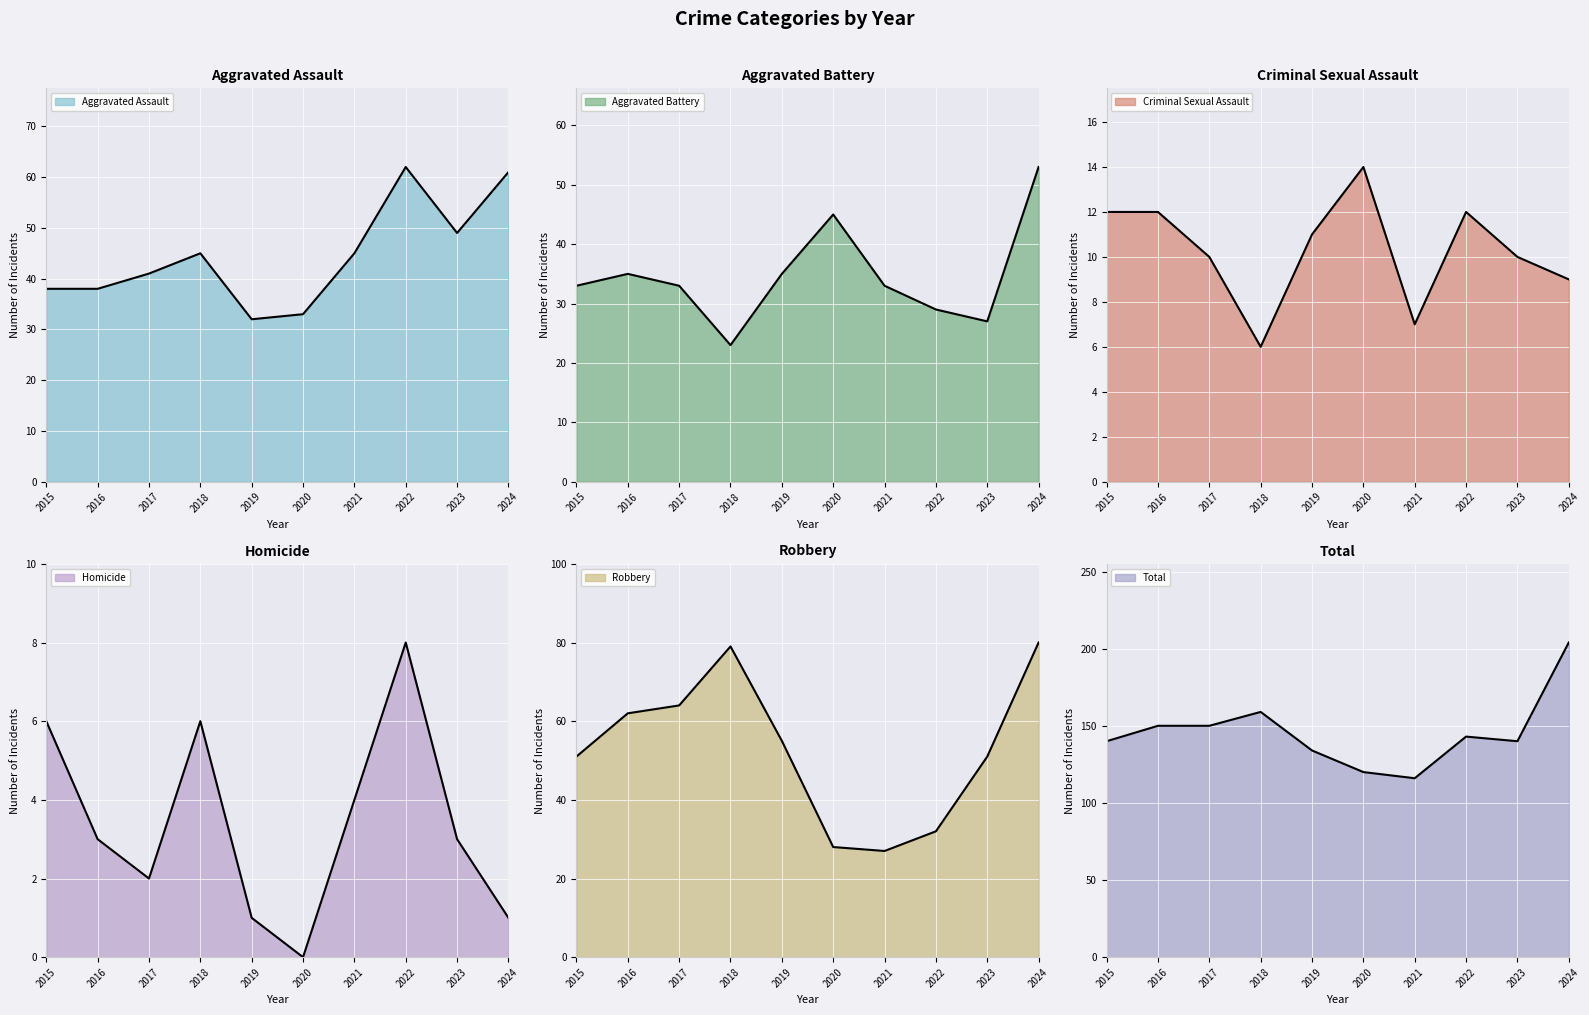

Rank the categories by Aggravated Battery value from highest to lowest.

2024, 2020, 2016, 2019, 2015, 2017, 2021, 2022, 2023, 2018